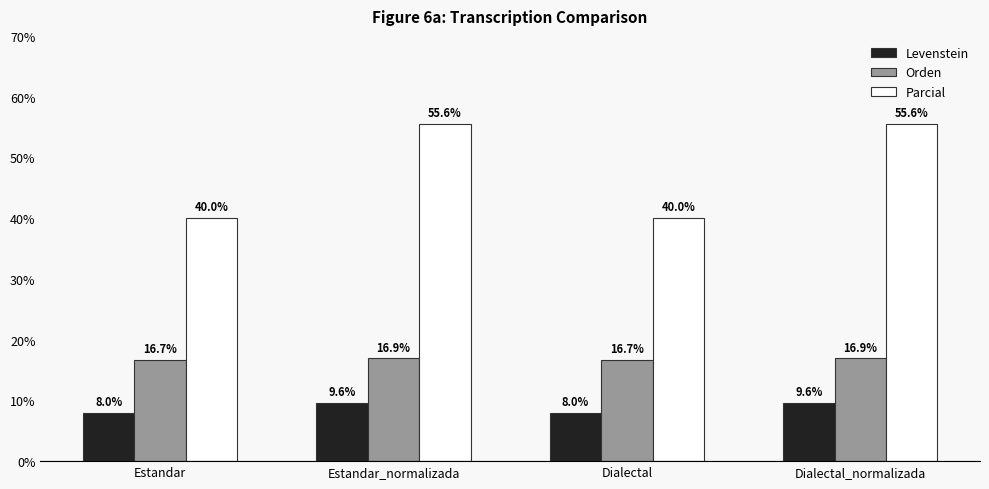

Does the chart contain stacked bars?

No